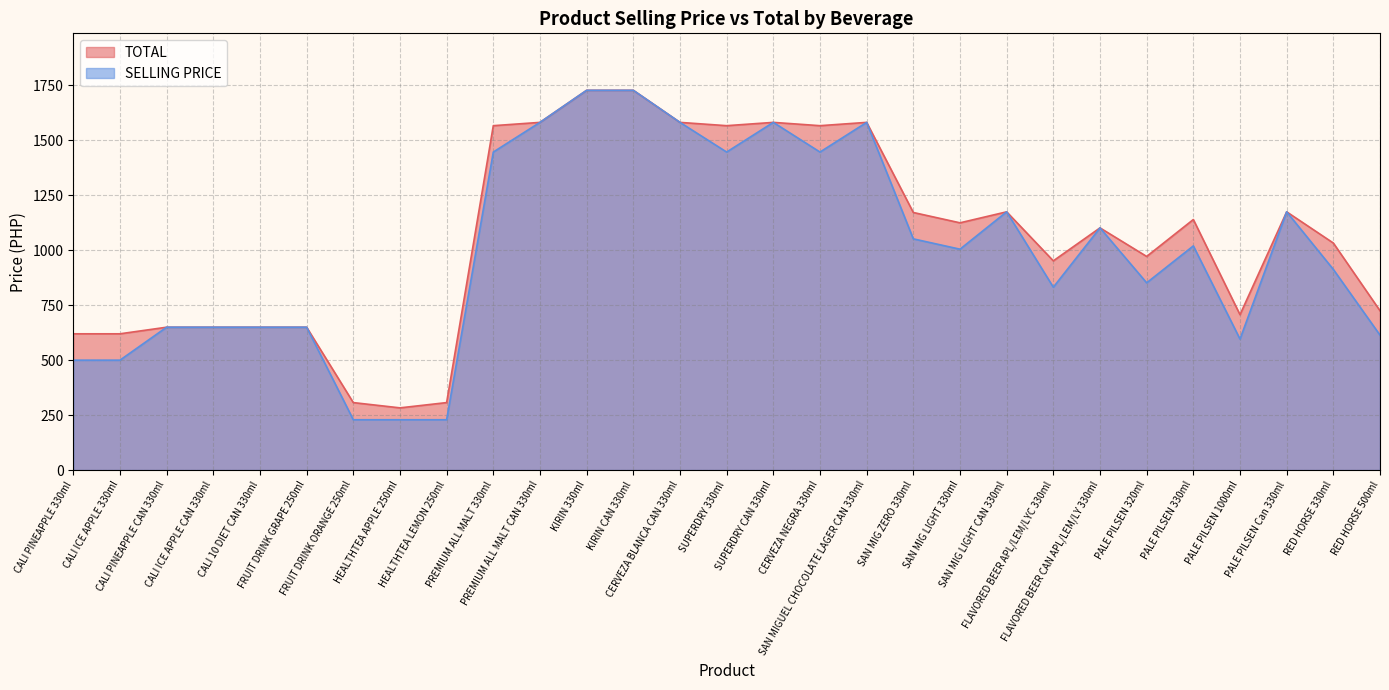

True or false: TOTAL and SELLING PRICE cross at least once.

False